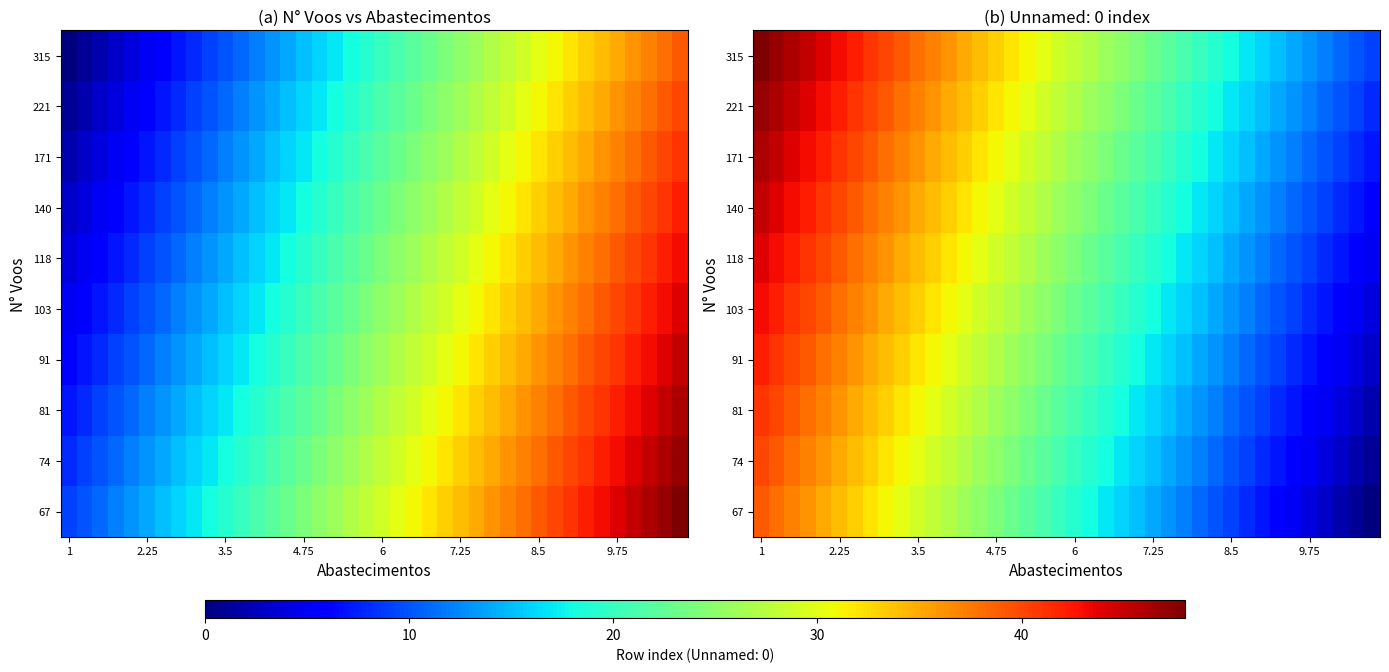

Which label corresponds to the largest value in the chart?

1